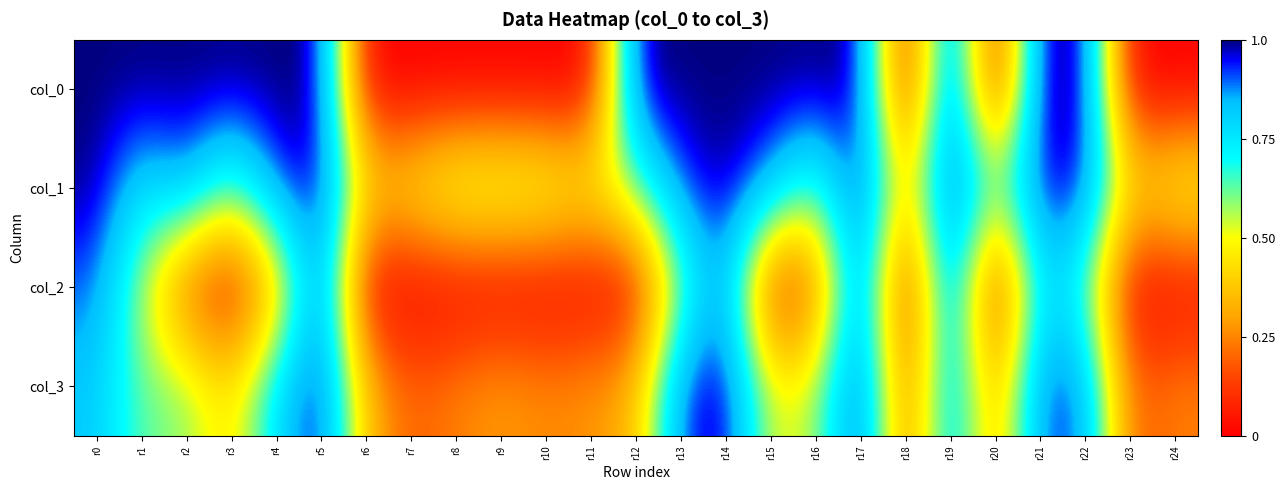

At how many categories does at least one series exceed 0?

25